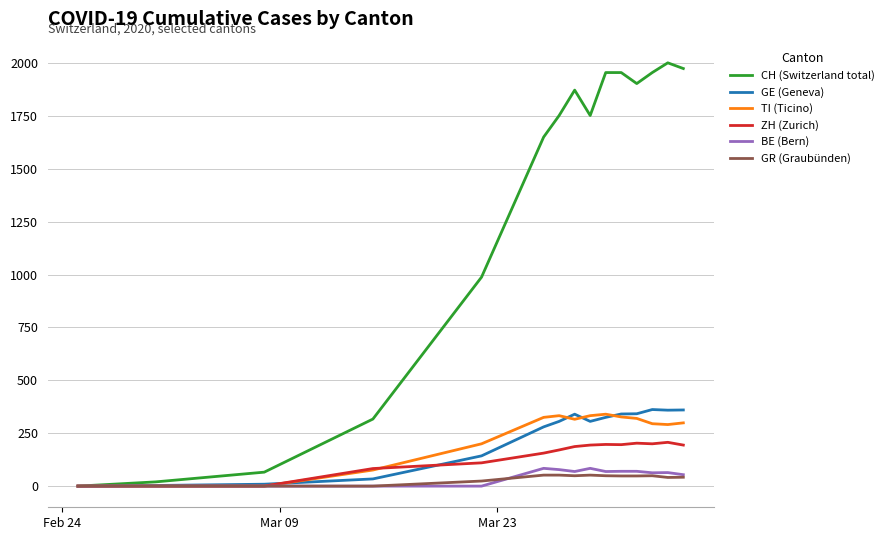

What is the maximum value for GE (Geneva)?

362